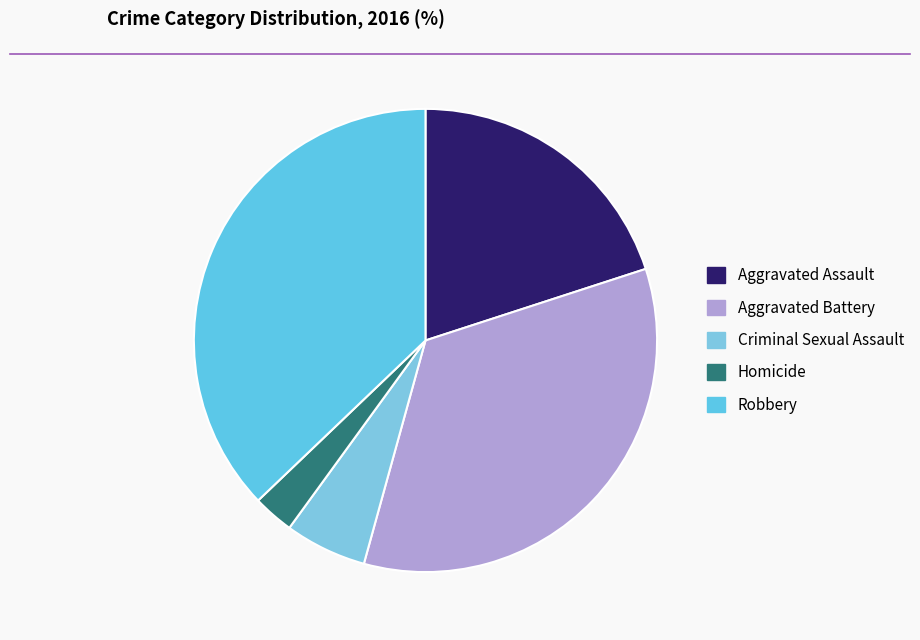

To the nearest percent, what is the difference between the largest and smallest slice percentages?

34%